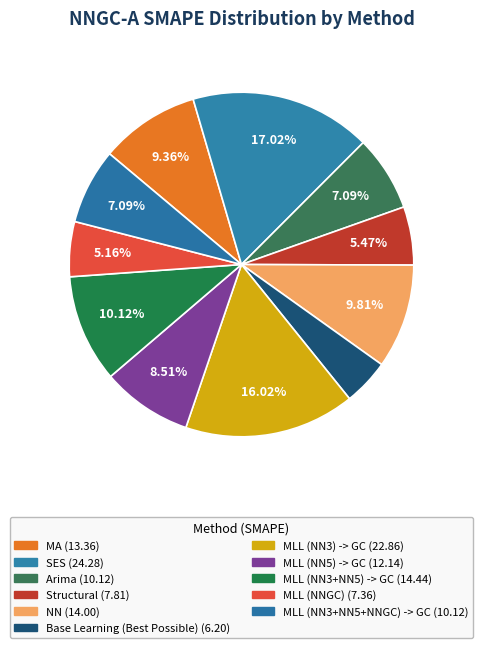

Does MLL (NN3) -> GC account for over 50% of the chart?

No